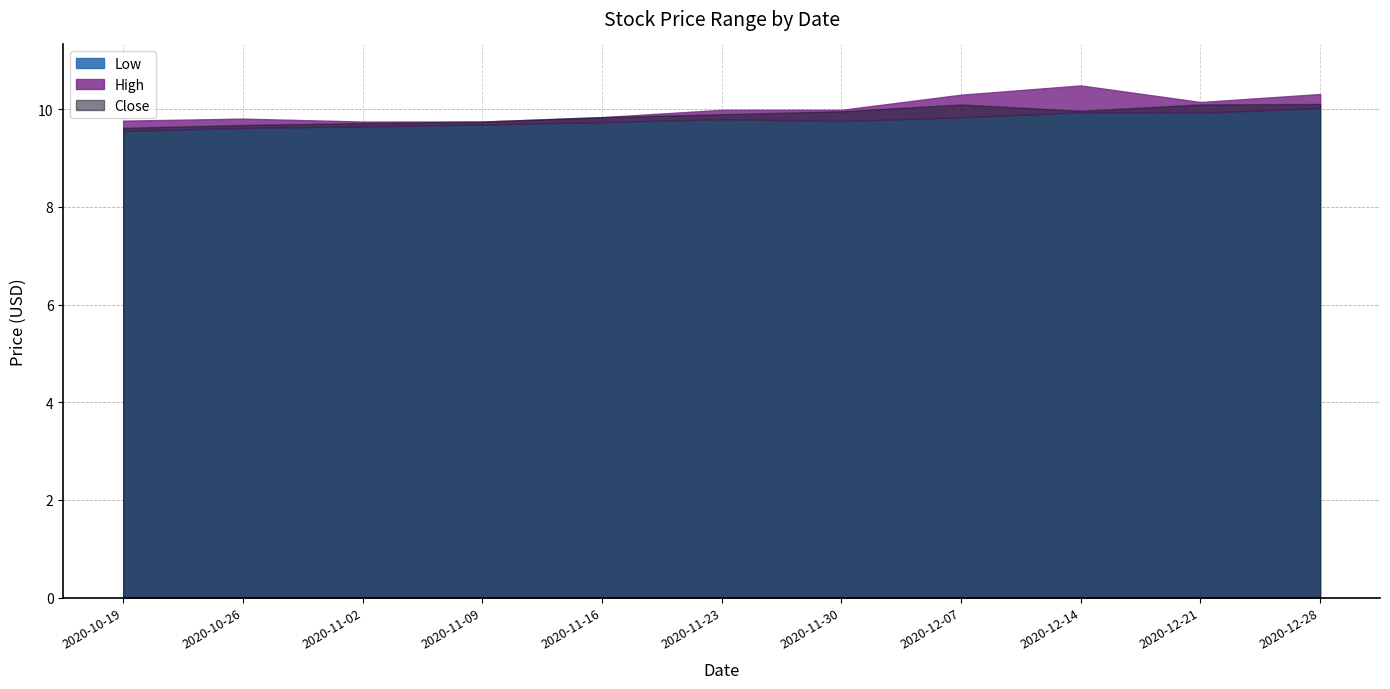

What is the average value of the High series?

10.0